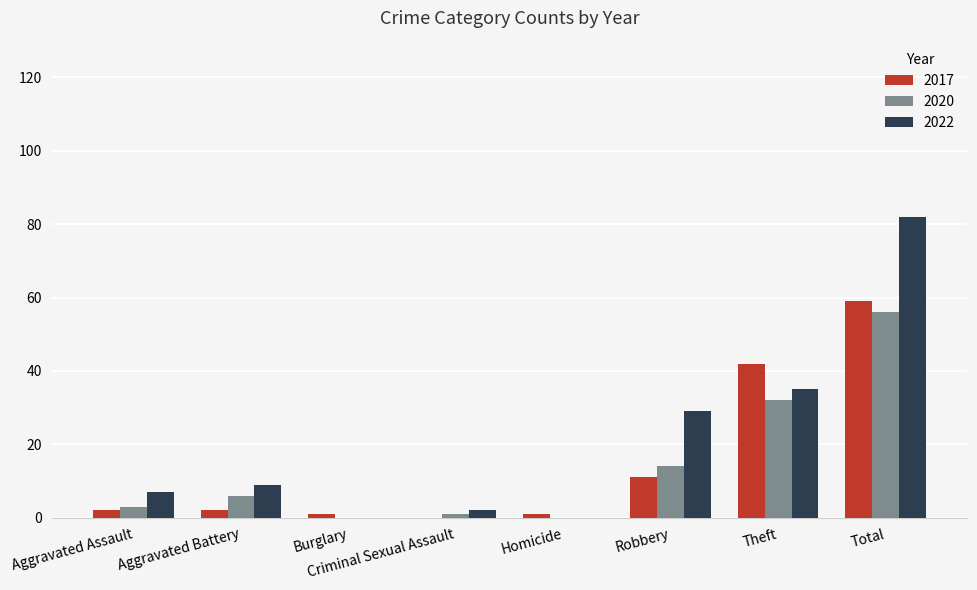

Is the value of 2022 at Aggravated Battery greater than the value of 2020 at Criminal Sexual Assault?

Yes